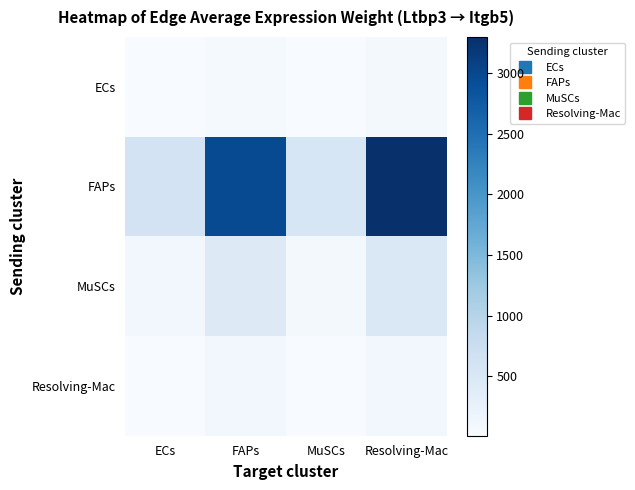

What is the total value across all series at ECs?

727.2